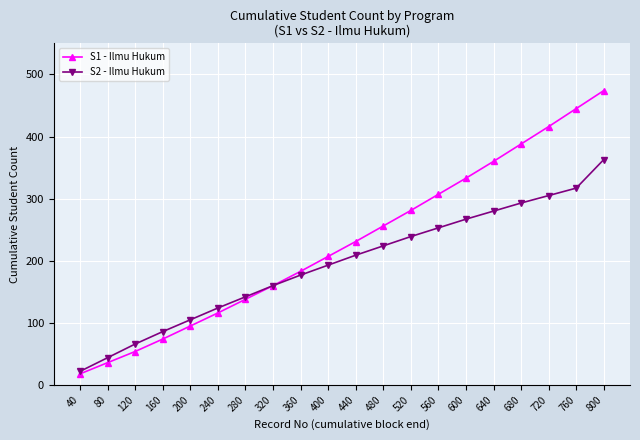

List the labels in order of S2 - Ilmu Hukum value, largest first.

800, 760, 720, 680, 640, 600, 560, 520, 480, 440, 400, 360, 320, 280, 240, 200, 160, 120, 80, 40